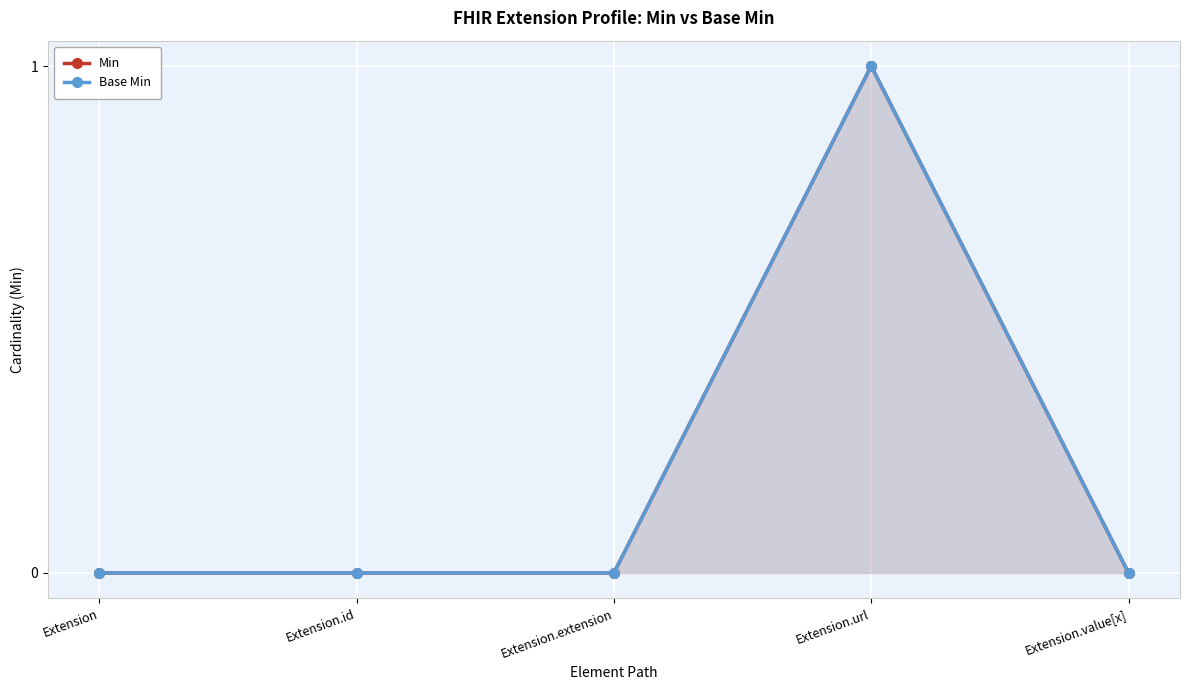

Where is the first local maximum for Min?

Extension.url